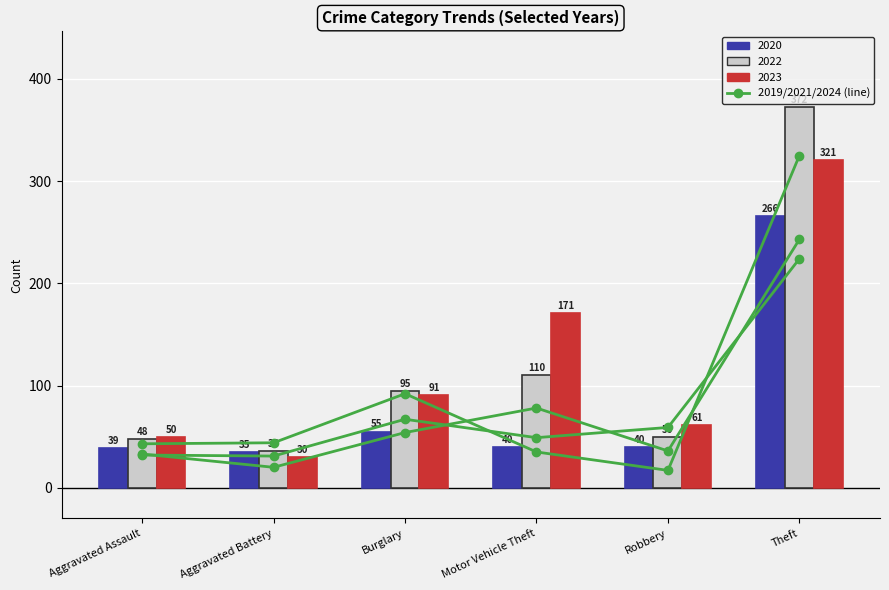

What is the maximum value for 2023?

321